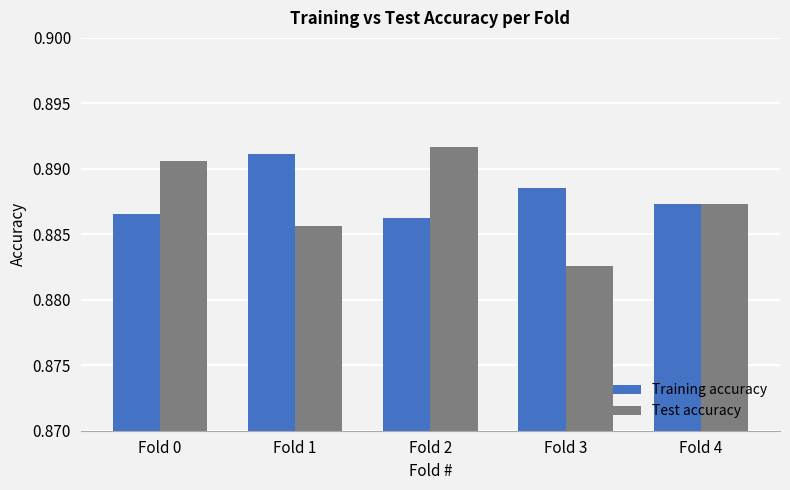

What is the total value across all series at Fold 3?

1.8